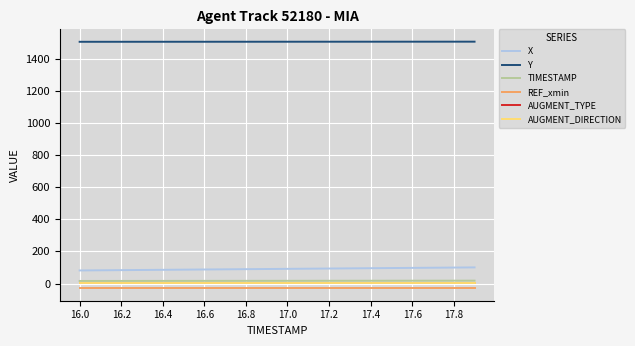

What is the difference between the second highest and second lowest values in the Y series?

0.7